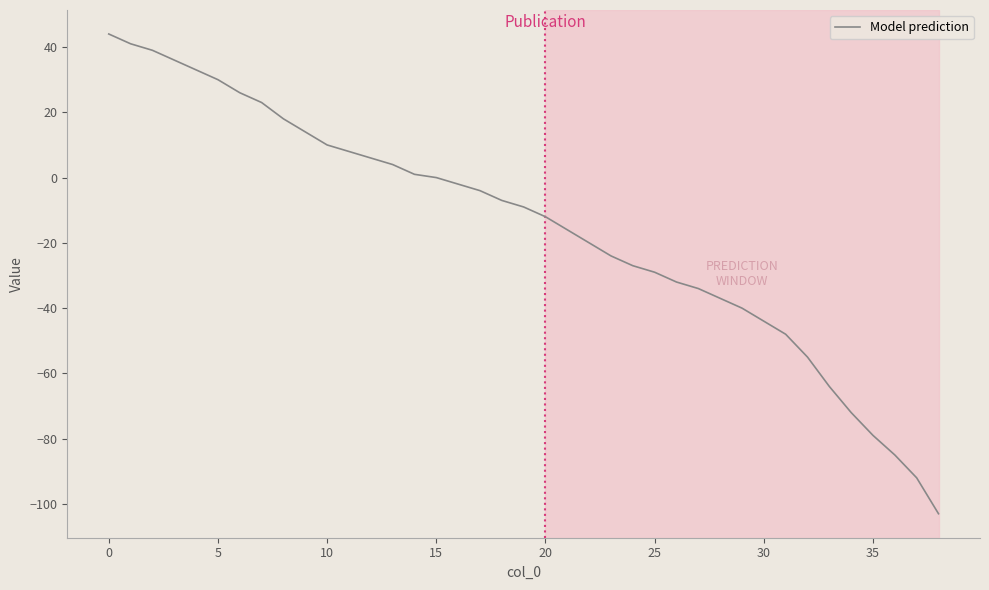

What is the difference between the maximum and minimum values?

147